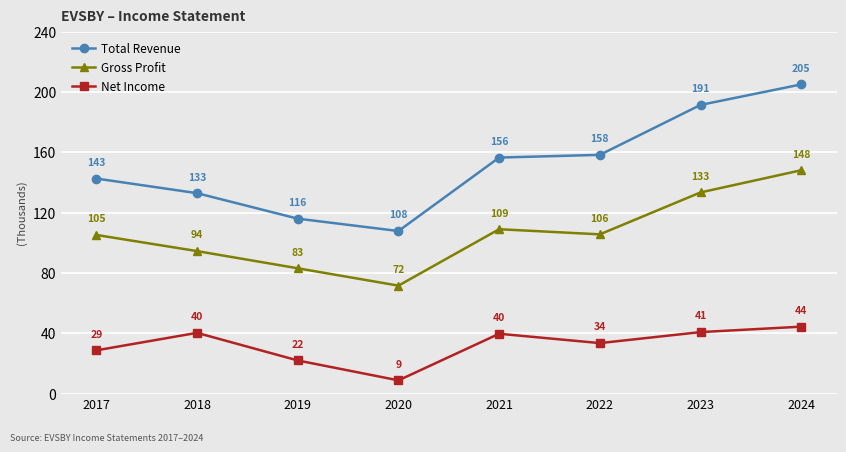

Does the chart have visible grid lines?

Yes